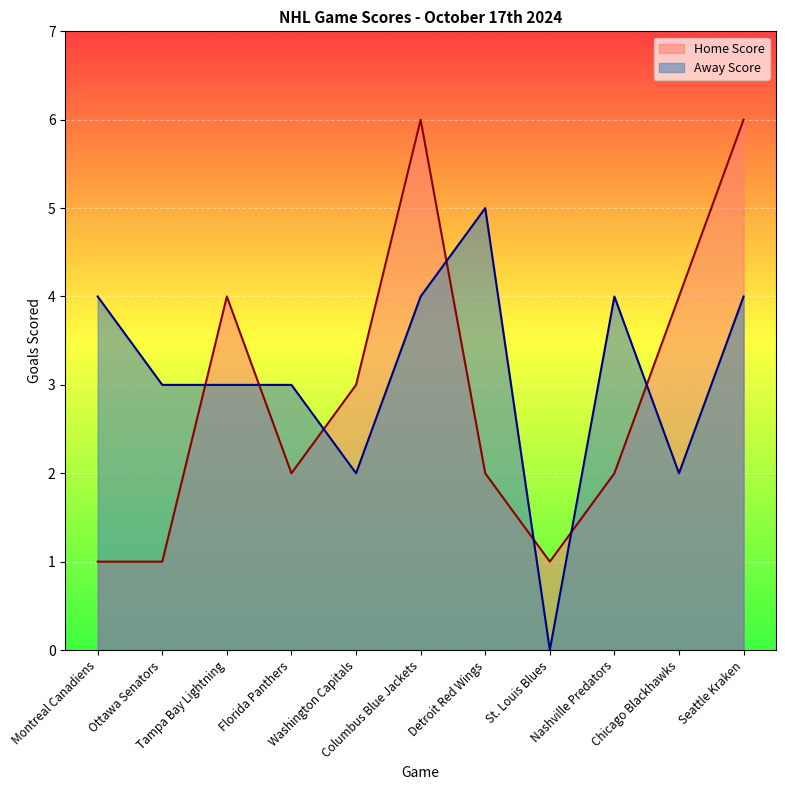

What is the label of the 1st point from the right?

Seattle Kraken